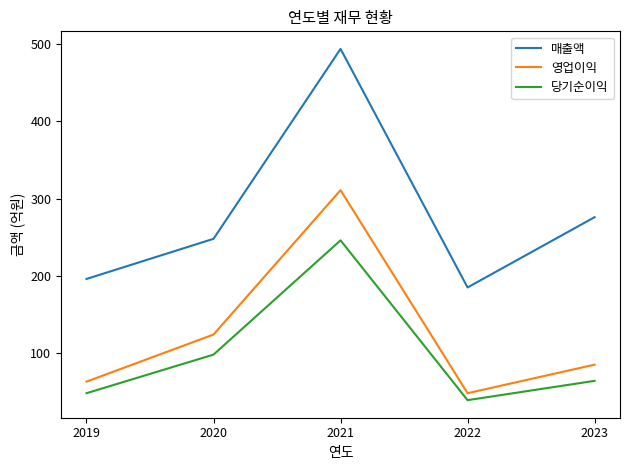

Reading left to right, transcribe all the data shown in this chart.

매출액: 2019=196	2020=248	2021=494	2022=185	2023=276
영업이익: 2019=63	2020=124	2021=311	2022=48	2023=85
당기순이익: 2019=48	2020=98	2021=246	2022=39	2023=64